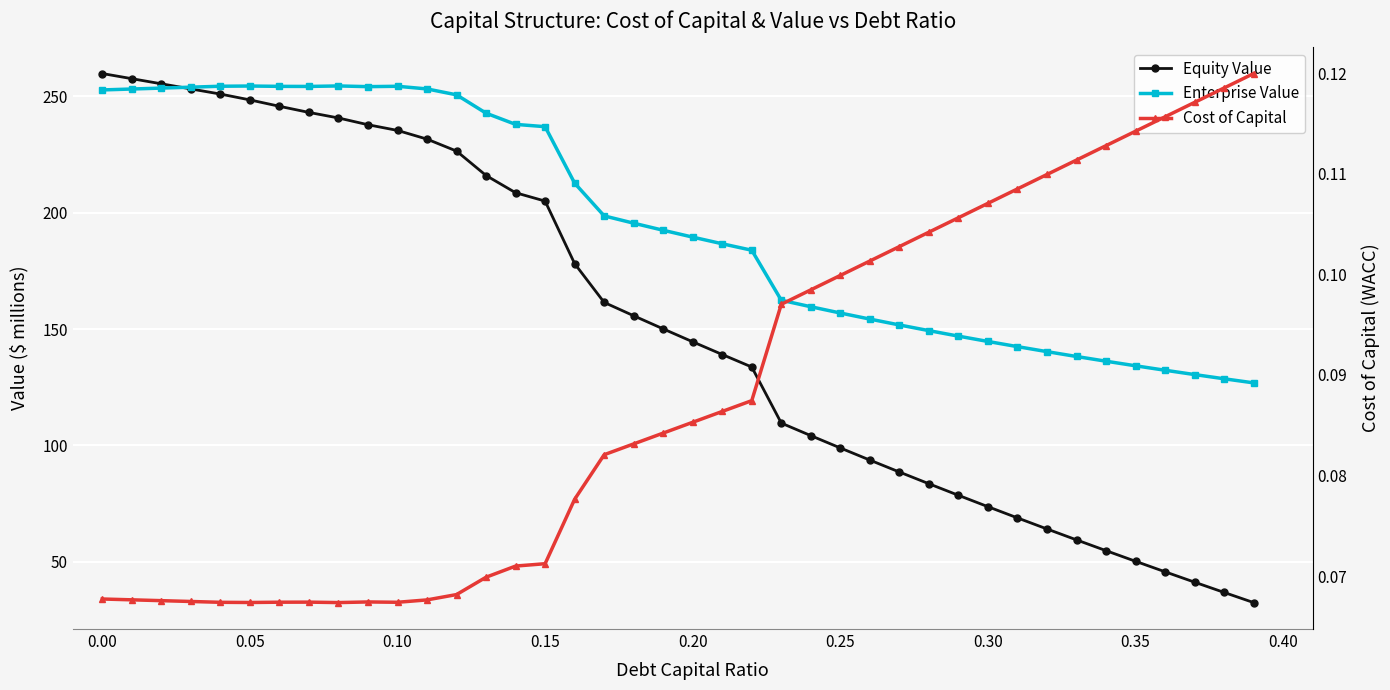

What is the difference between the highest and lowest values at 0.30?

144.6